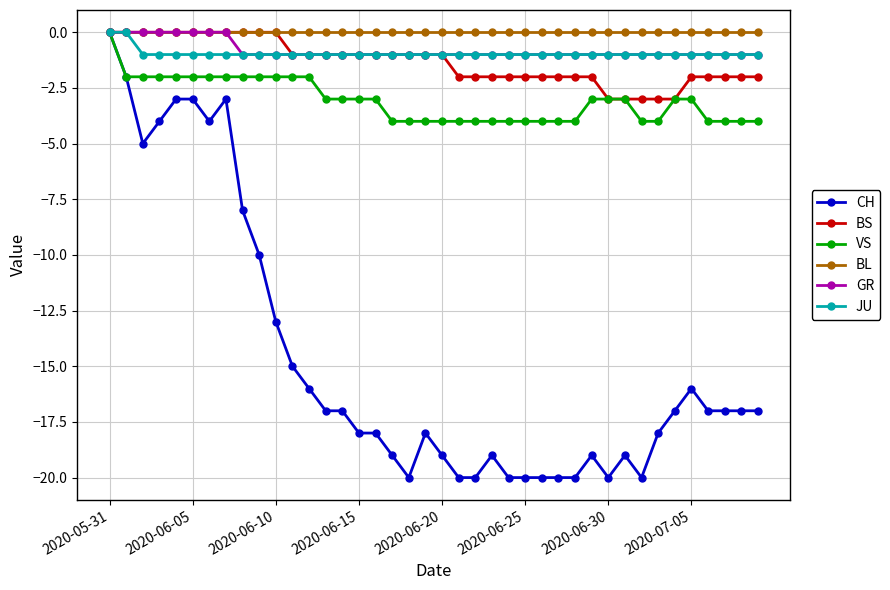

How many data points does each series have?

40